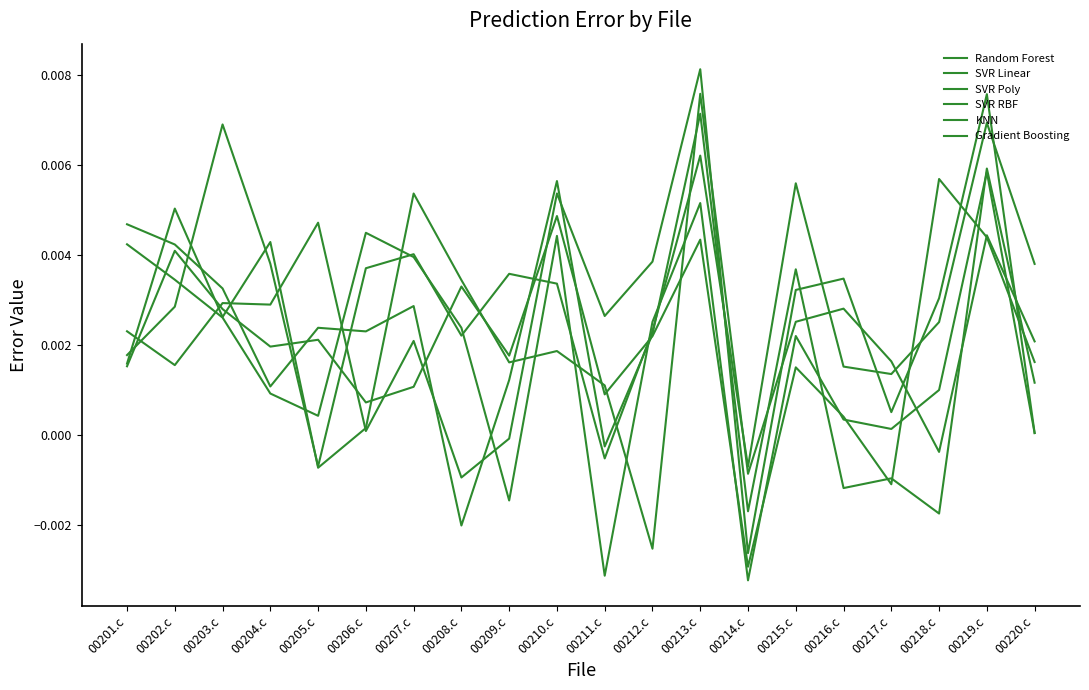

At which category is the sum across all series the highest?

00213.c